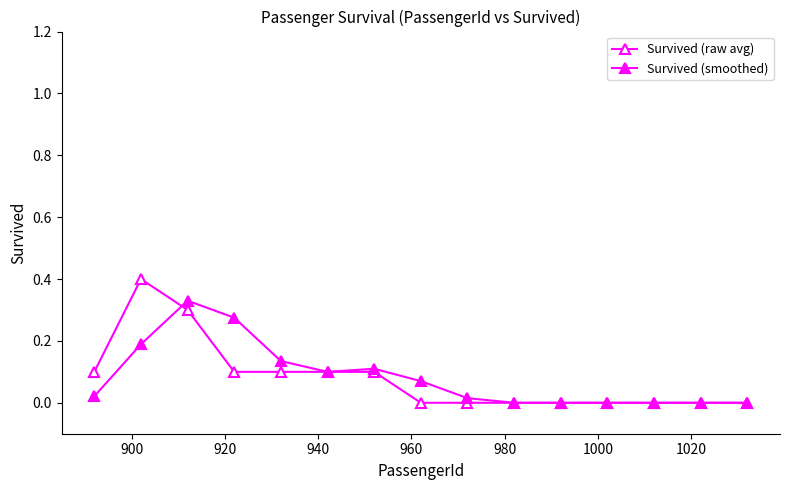

How many lines are shown in the chart?

2